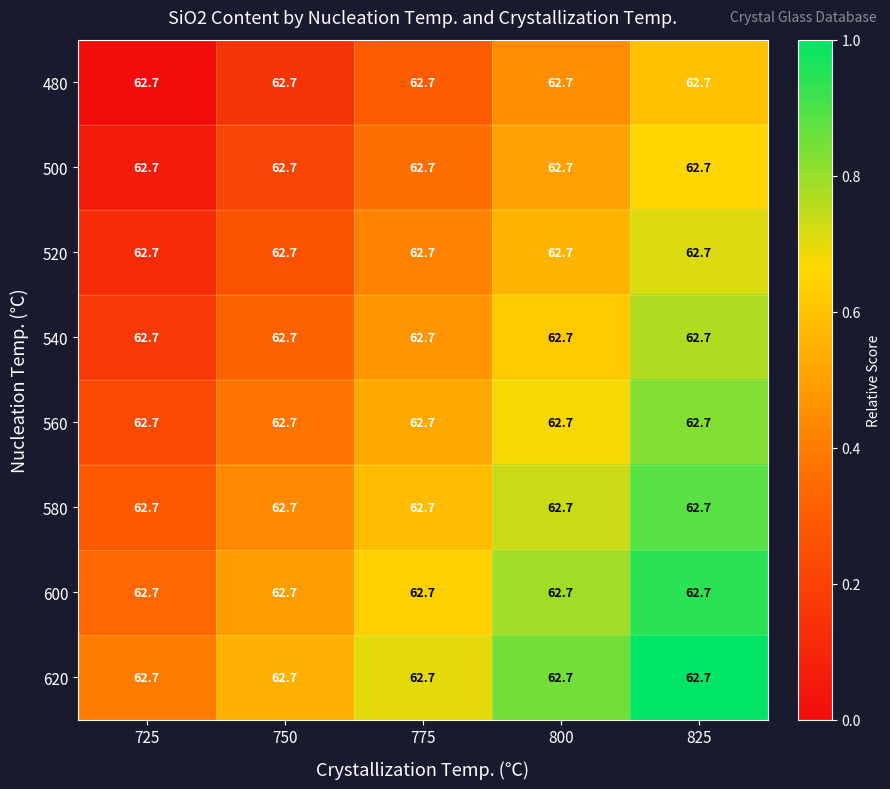

Where is 560 nearest to the value 0?

725